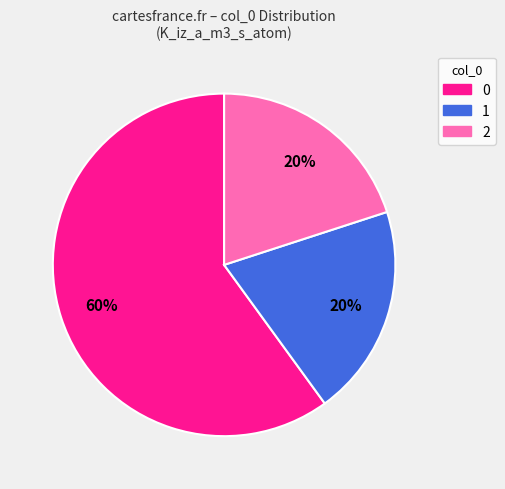

Does any single category account for the majority?

Yes